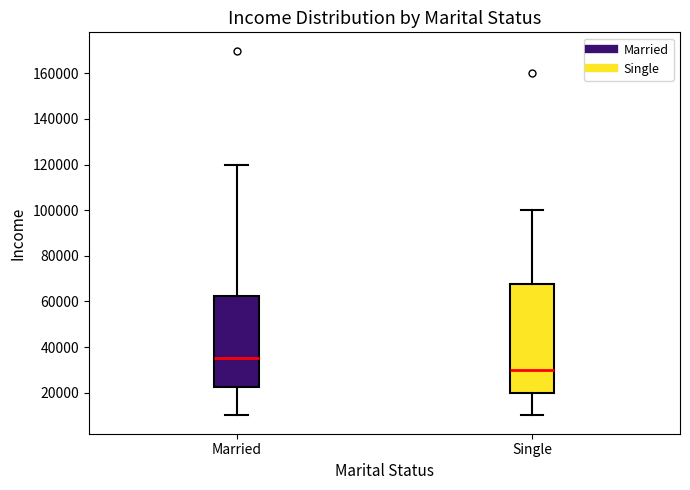

Reading left to right, transcribe this box plot: for each box, give where its median line is, the range the box spans, and where its two whiskers end, as read against the y-axis. The values are not printed on the chart, so give them approximately, as read against the axis.

Married: median 36000, box 22000 to 62000, whiskers 10000 to 120000
Single: median 30000, box 20000 to 68000, whiskers 10000 to 100000